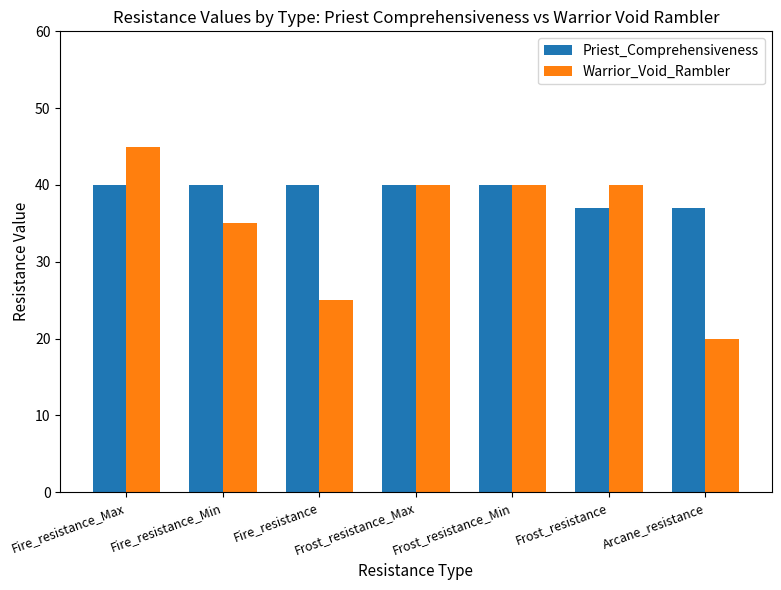

Count the number of data series in this chart.

2